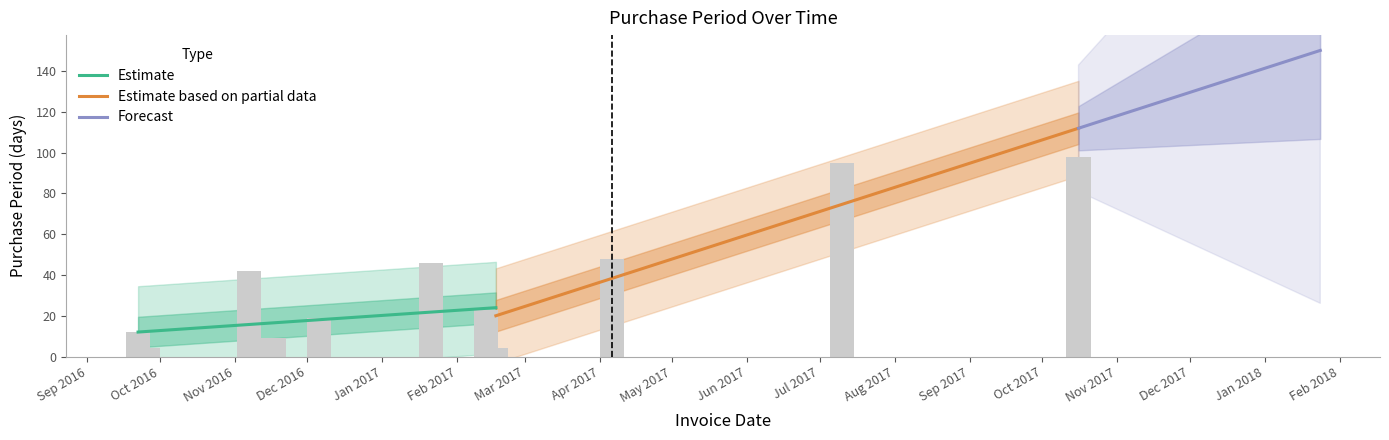

What value does the data have at 2016-09-26, to the nearest 5?

5